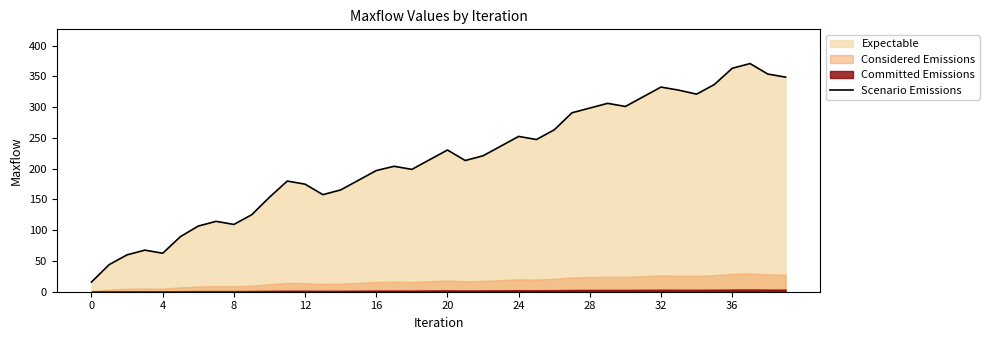

What is the minimum value for Scenario Emissions?

15.7